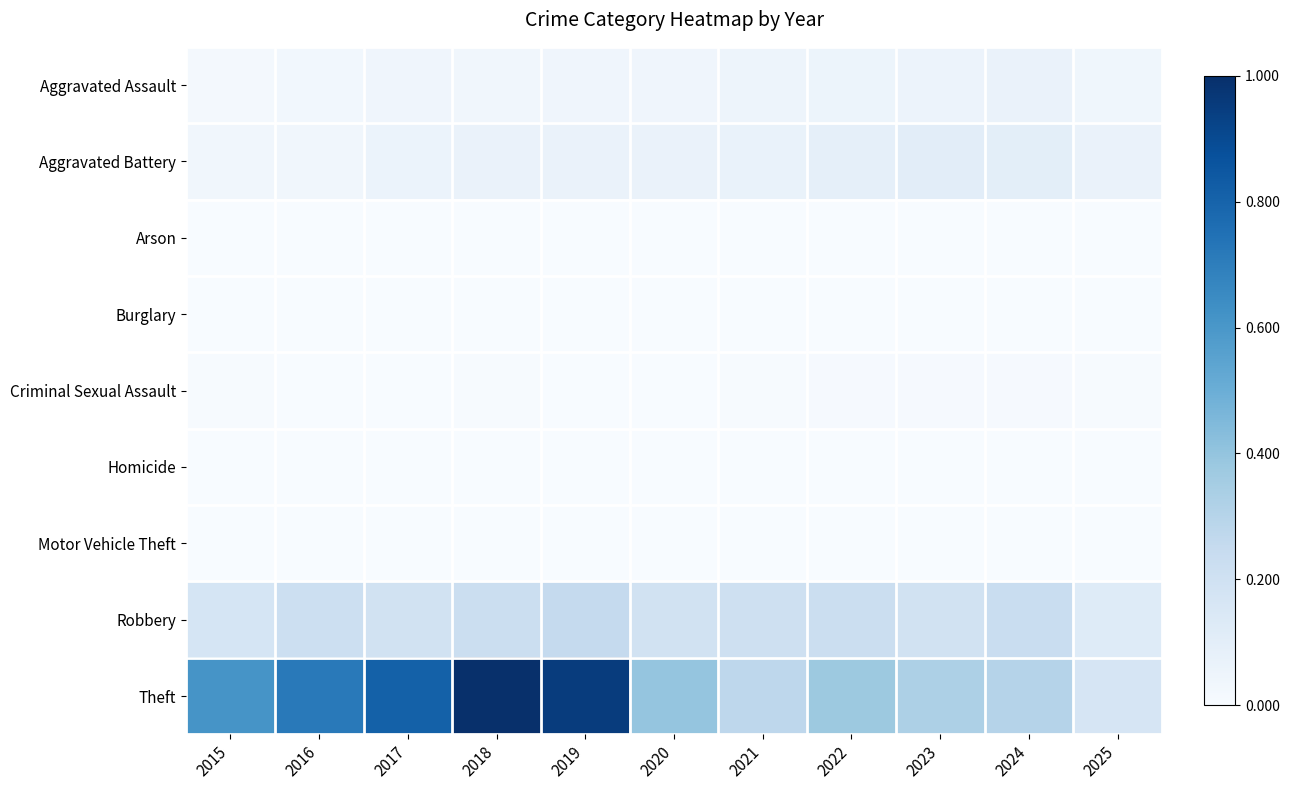

What is the difference between the highest and lowest values at 2022?

0.4